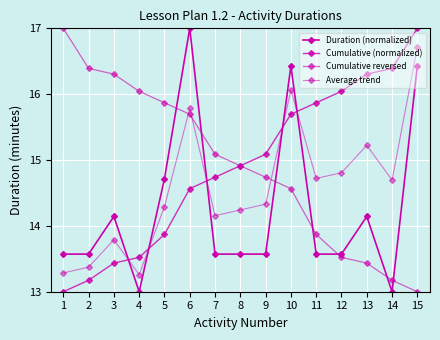

What is the difference between the highest and lowest values at 15?

4.0